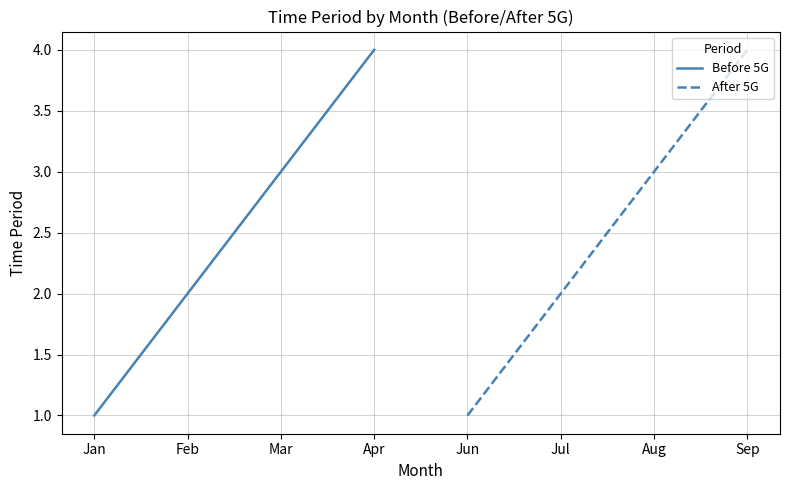

List the series in order of their peak value, lowest first.

Before 5G, After 5G